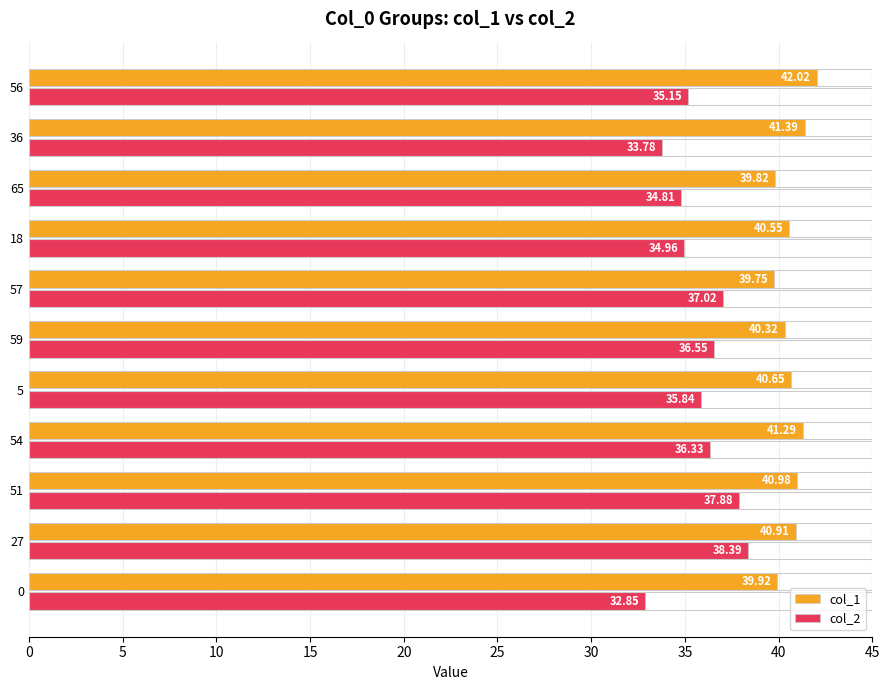

Rank the series at 59 from highest to lowest value.

col_1, col_2